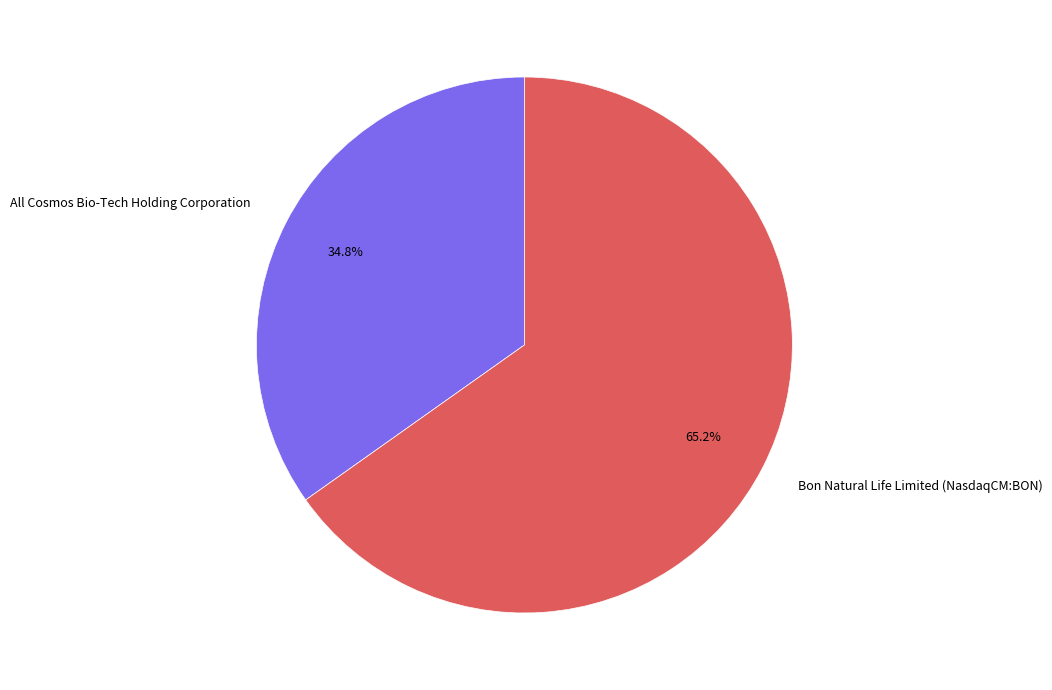

To the nearest percent, what is the difference between the largest and smallest slice percentages?

30%